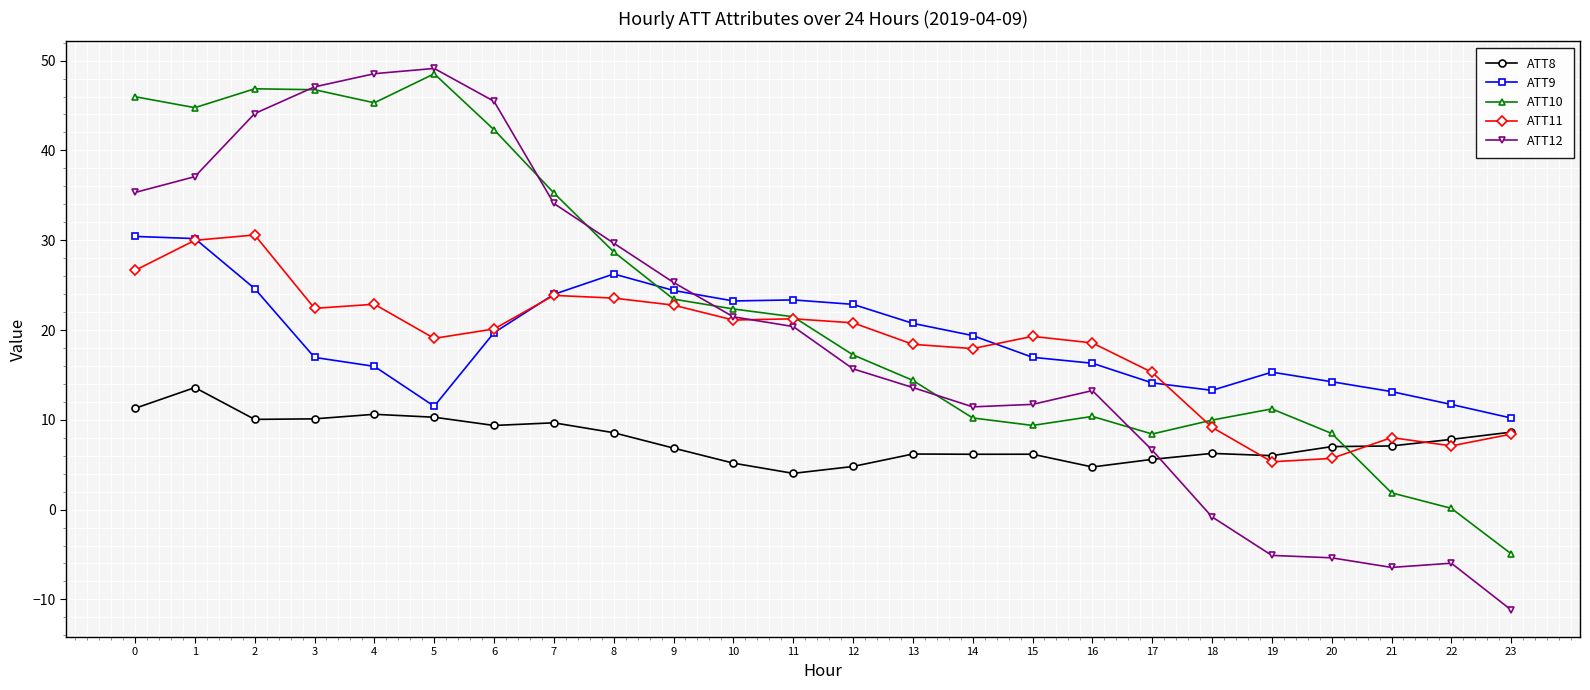

True or false: ATT9 has a value of 4.2 at 18.

False